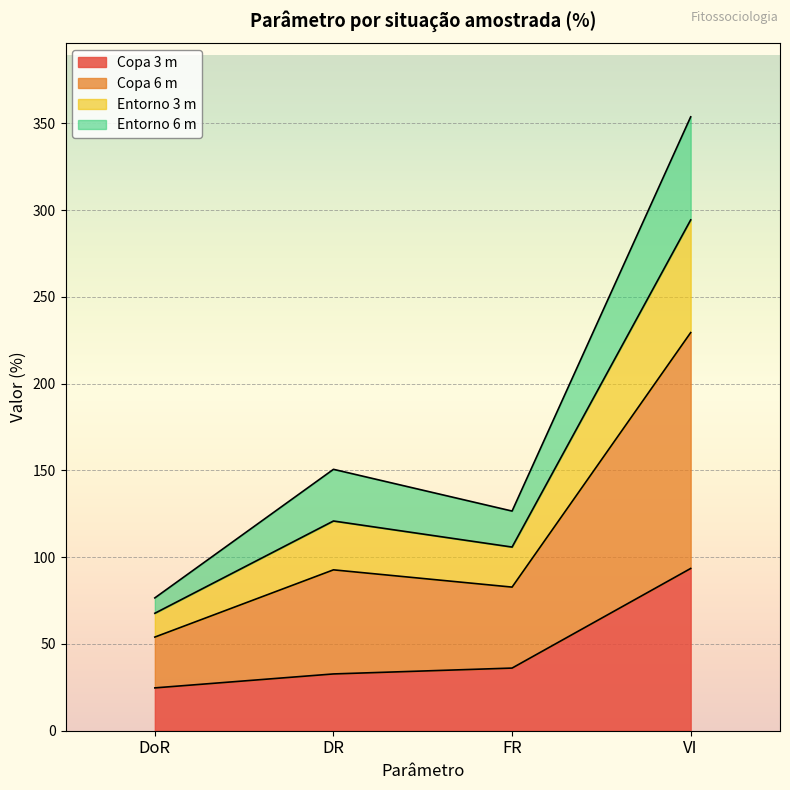

Which has a higher value, DR or DoR?

DR